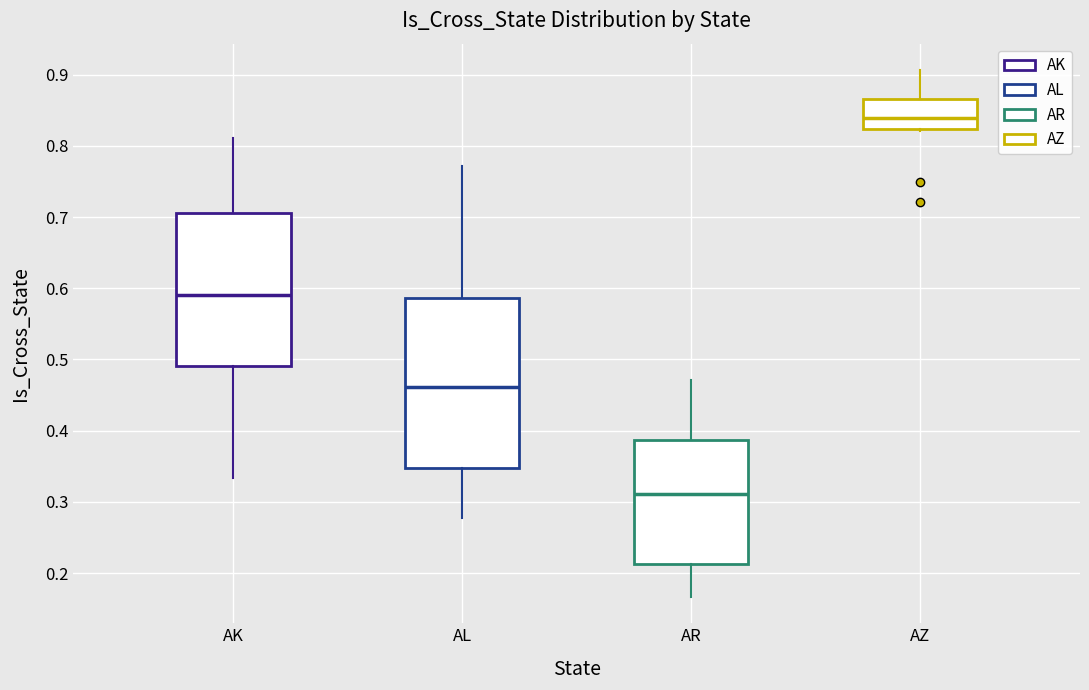

Which box is the tallest, from its lower edge to its upper edge?

AL